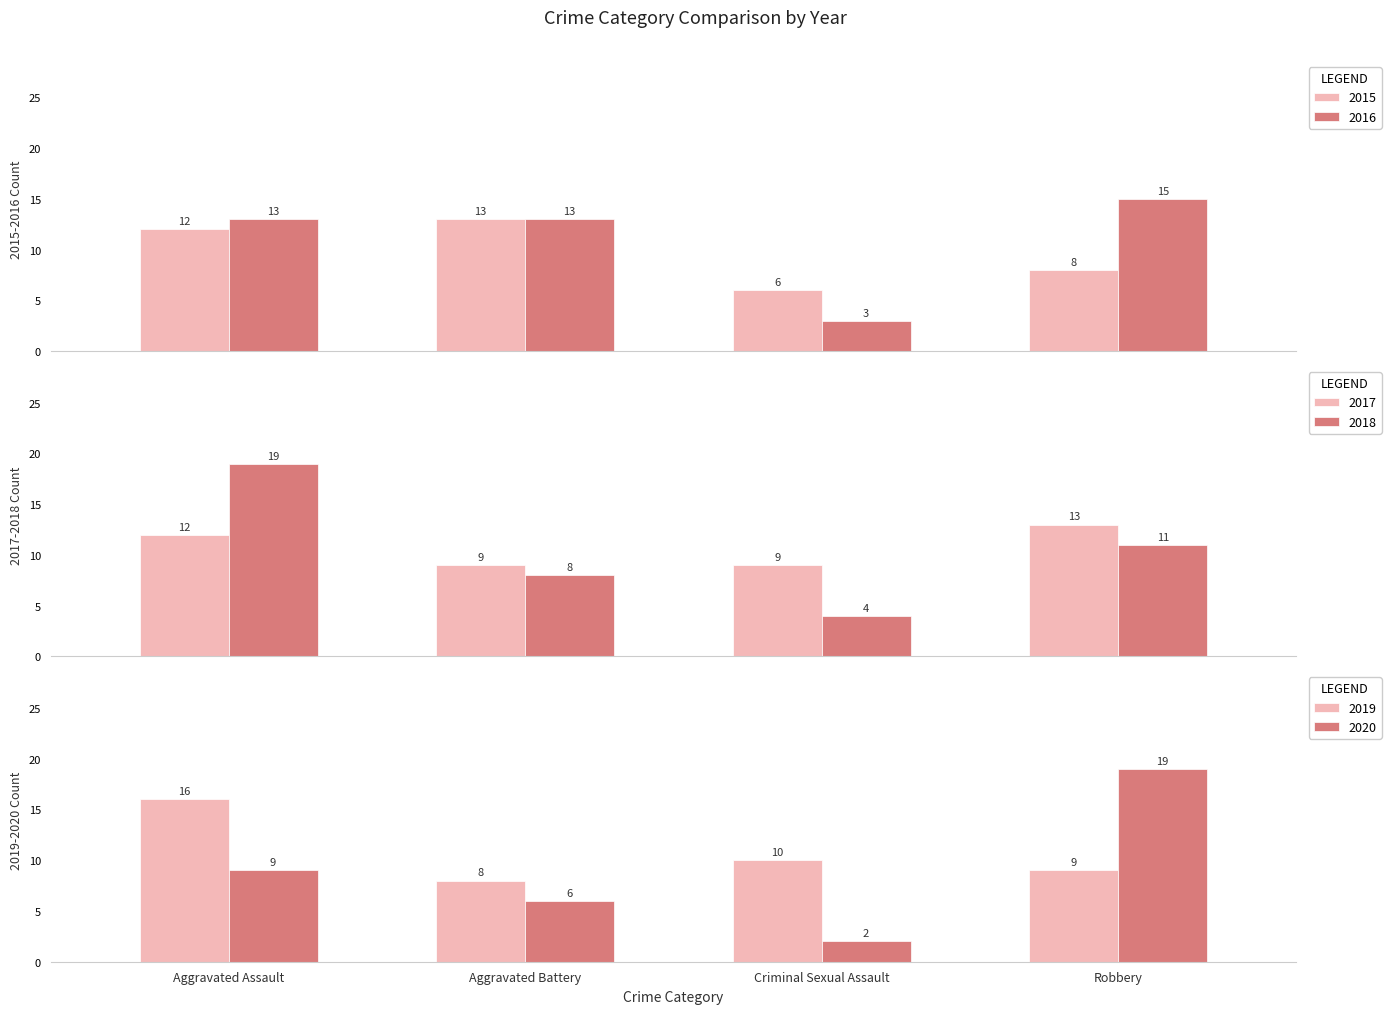

At which category is the sum across all series the highest?

Aggravated Assault